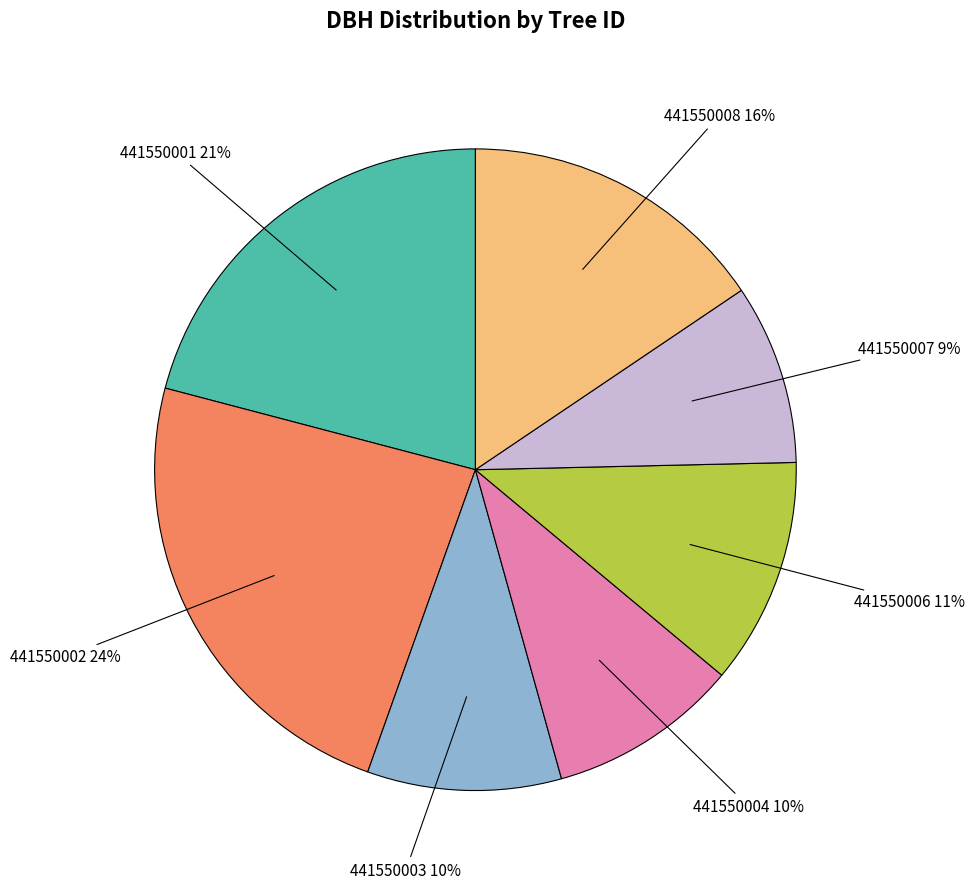

To the nearest percent, what is the average slice percentage?

14%